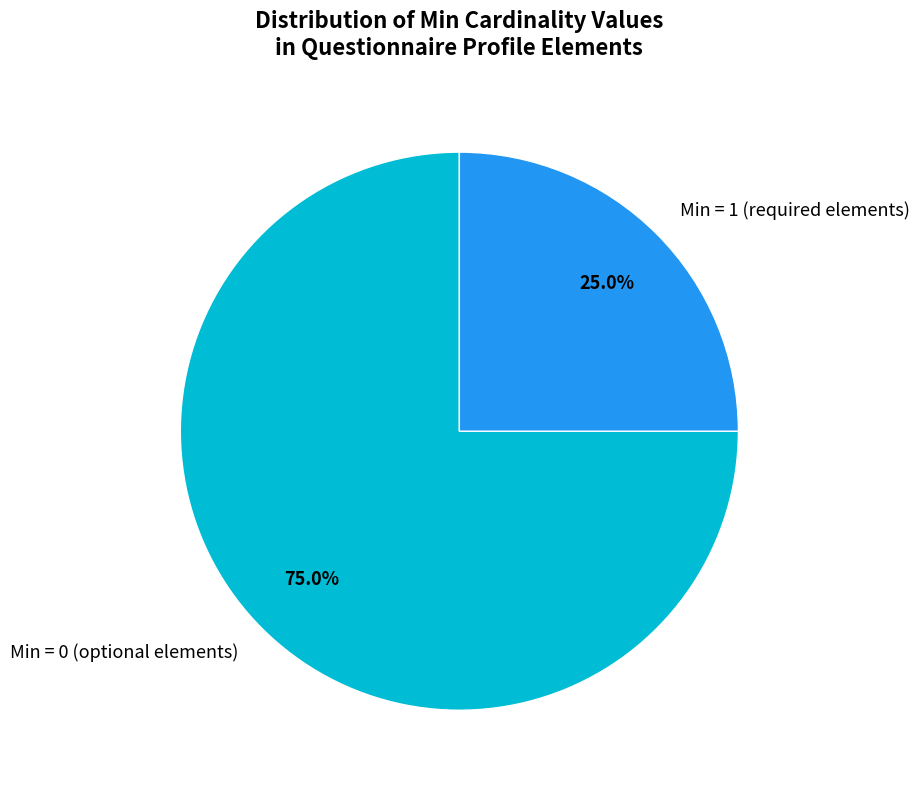

What is the largest slice in the pie chart?

Min = 0 (optional elements)